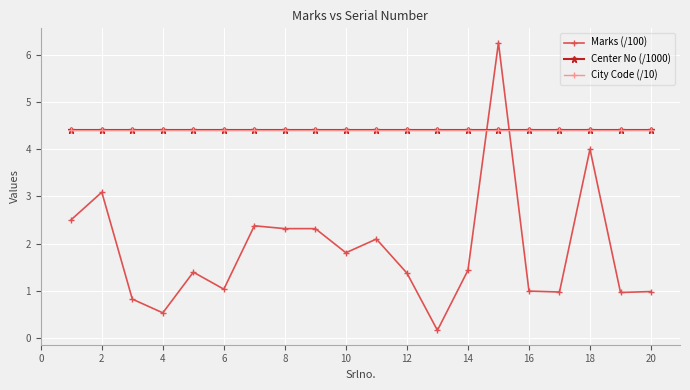

What is the value of the Marks (/100) point at the 4th from the left?

0.5